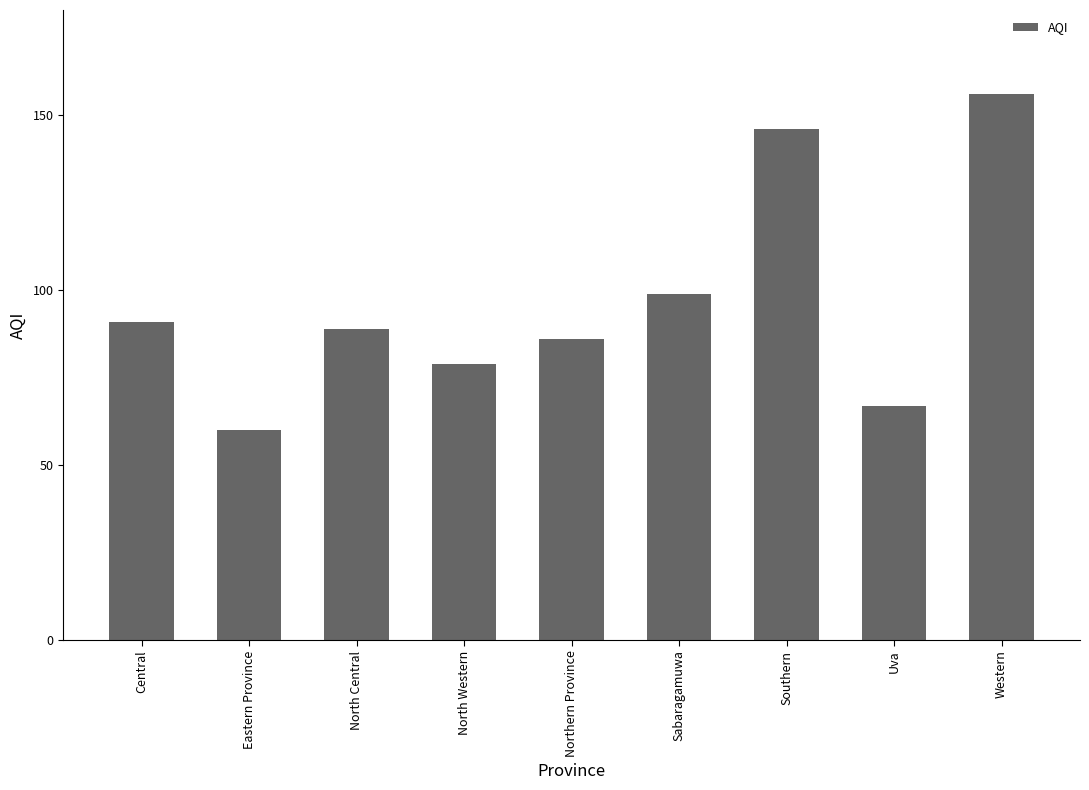

What is the change in value from North Western to Southern?

+67